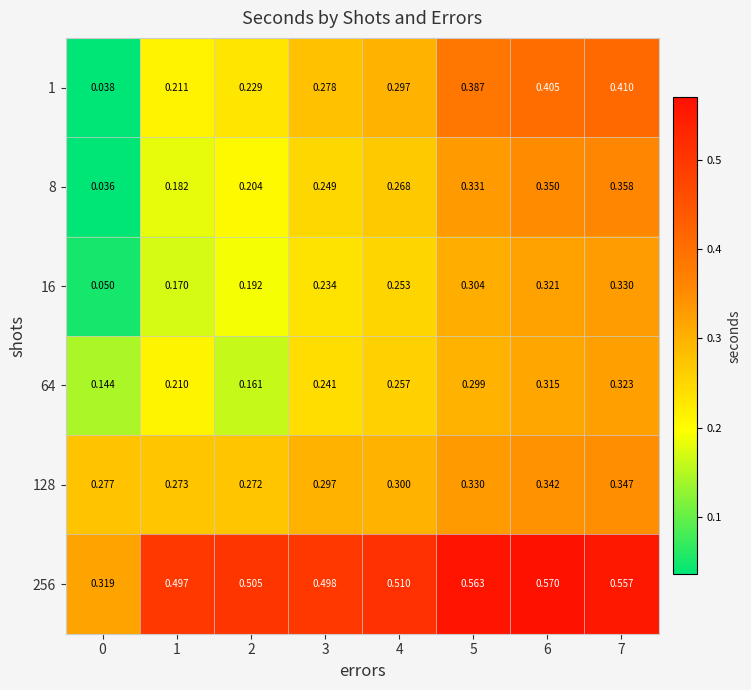

Is the value of 256 at 3 greater than the value of 1 at 0?

Yes